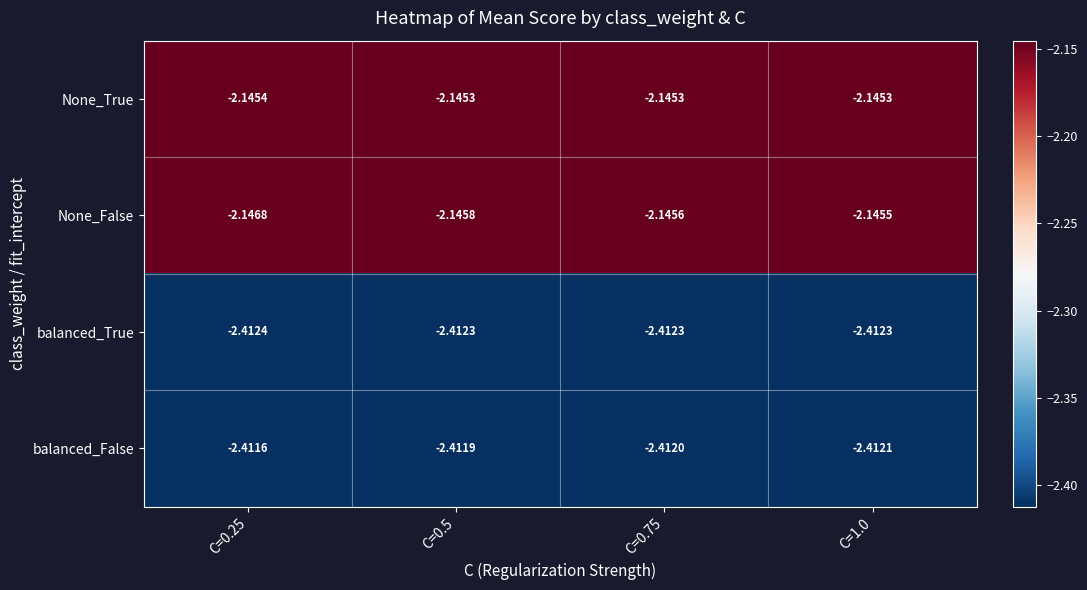

Is the value of balanced_False at C=0.75 greater than the value of None_False at C=1.0?

No